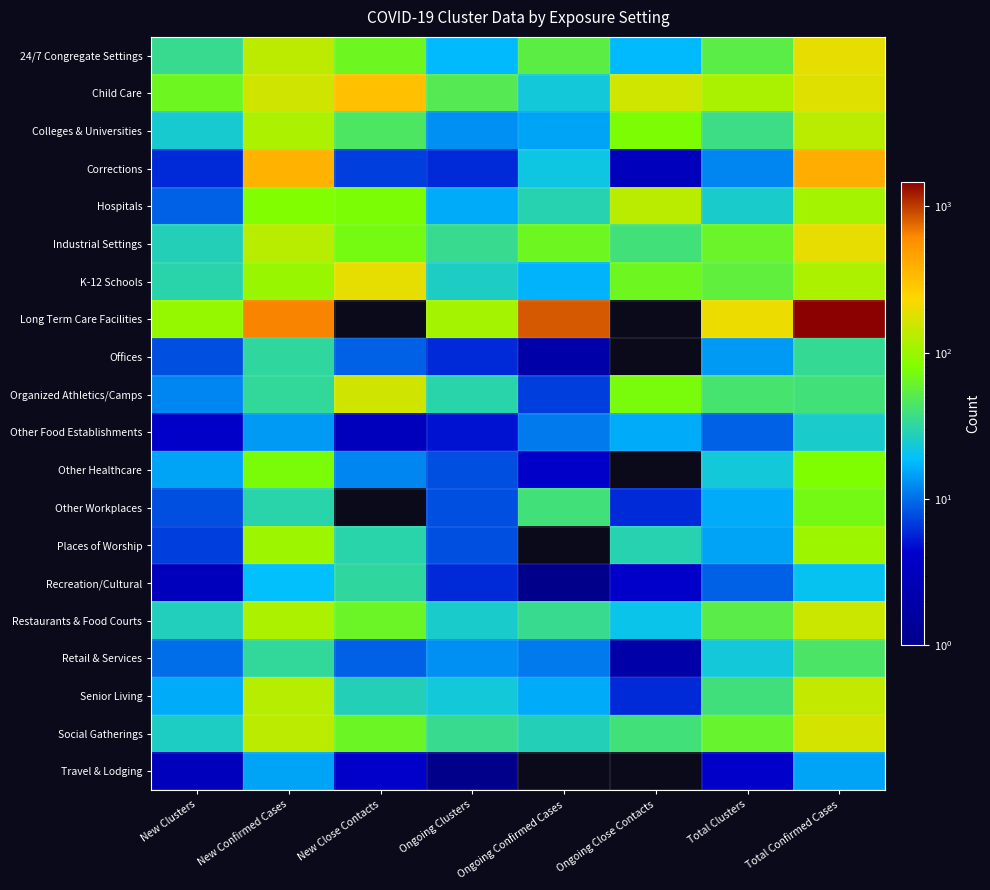

Is it true that Organized Athletics/Camps equals 42.0 at Total Clusters?

True